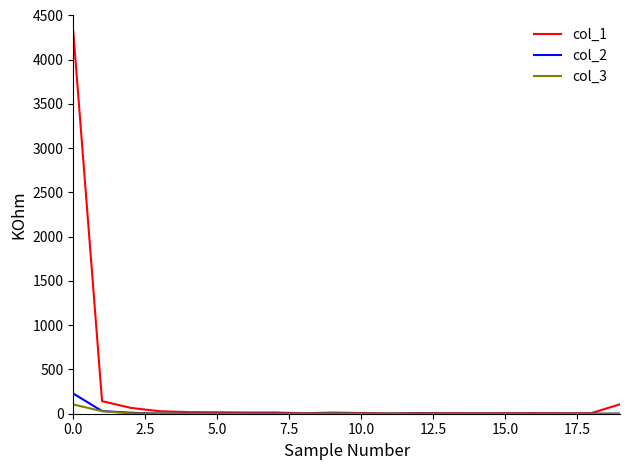

Which series has the widest spread of values?

col_1